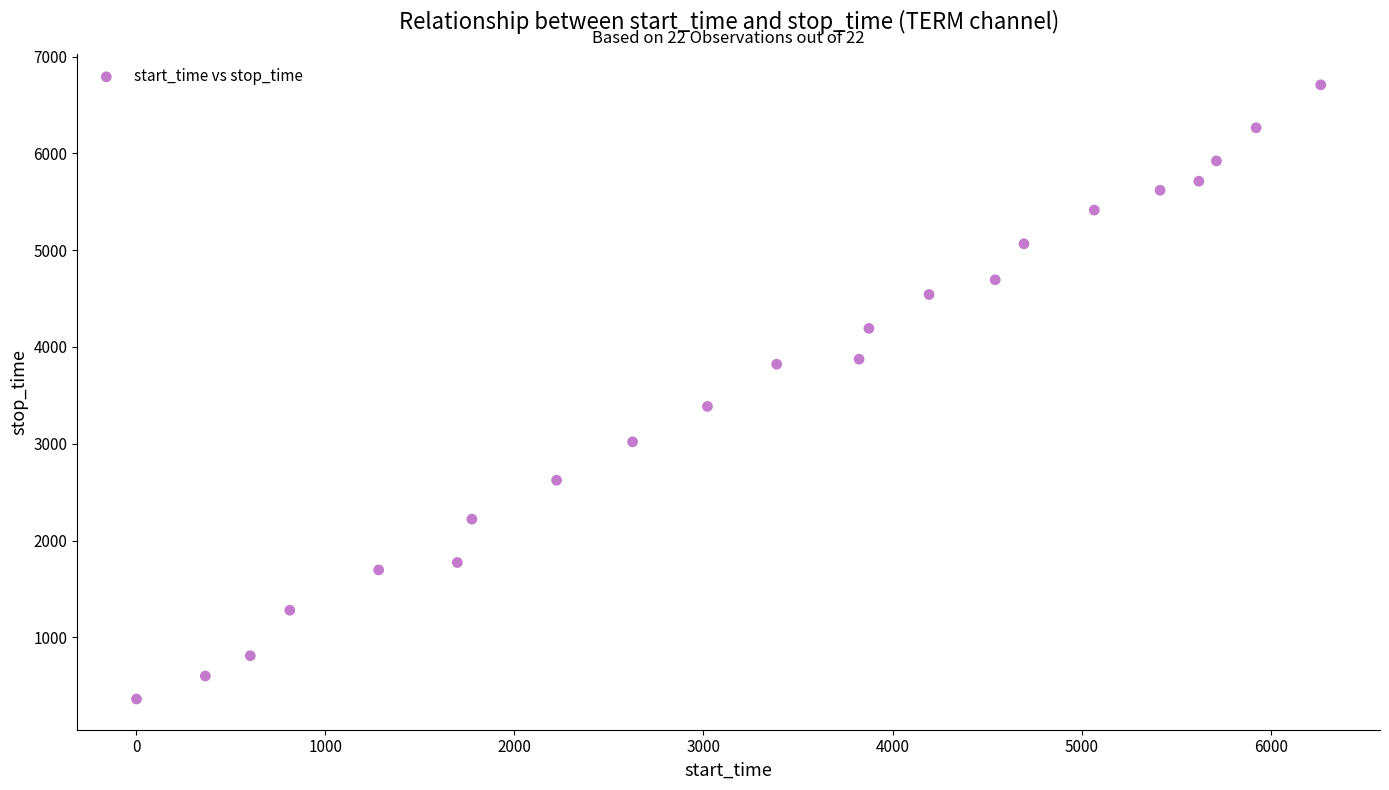

What is the range of X values (max minus min)?

6264